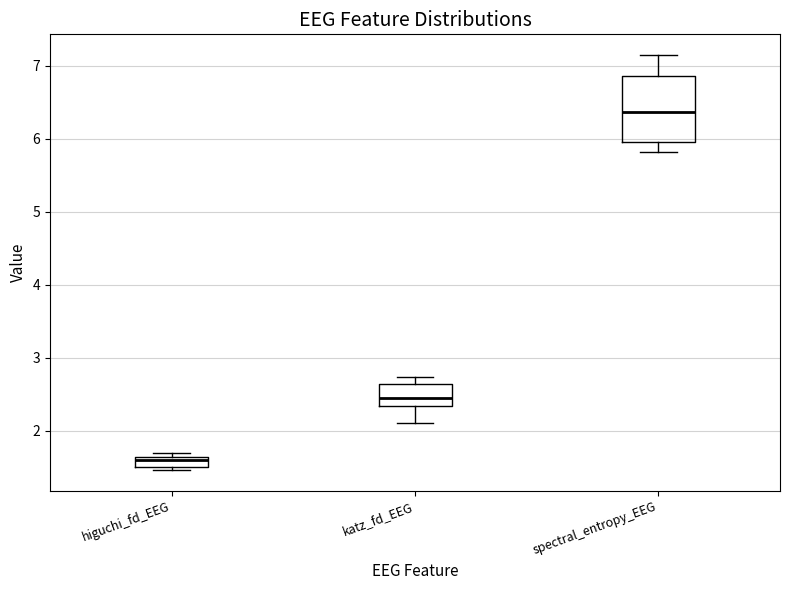

Which box is the tallest, from its lower edge to its upper edge?

spectral_entropy_EEG